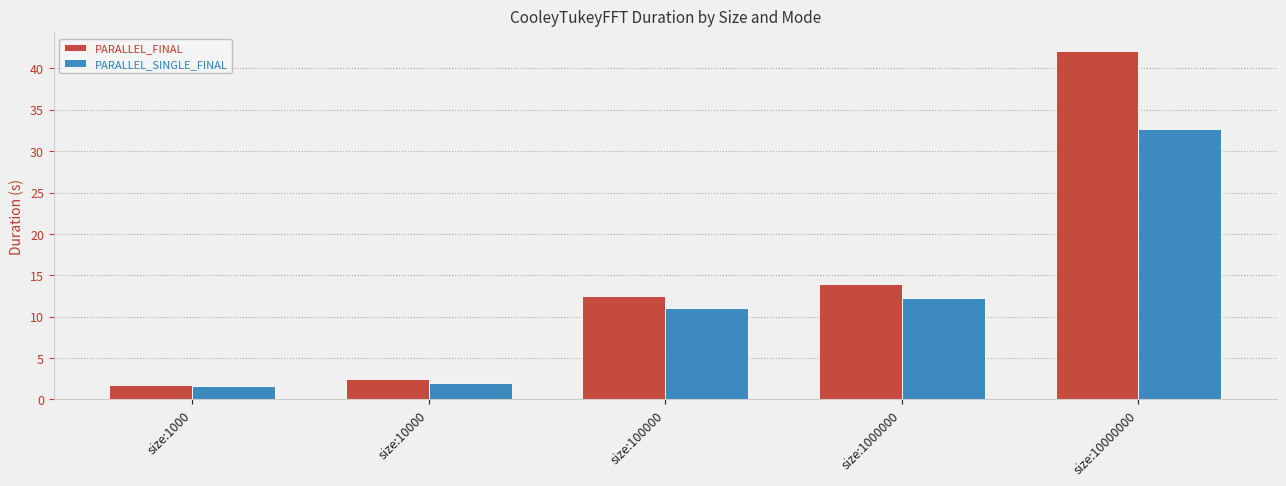

List the labels in order of PARALLEL_SINGLE_FINAL value, smallest first.

size:1000, size:10000, size:100000, size:1000000, size:10000000